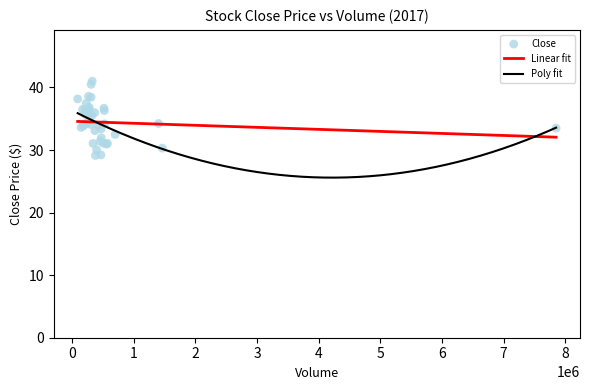

What is the highest value of the Poly fit series?

35.9